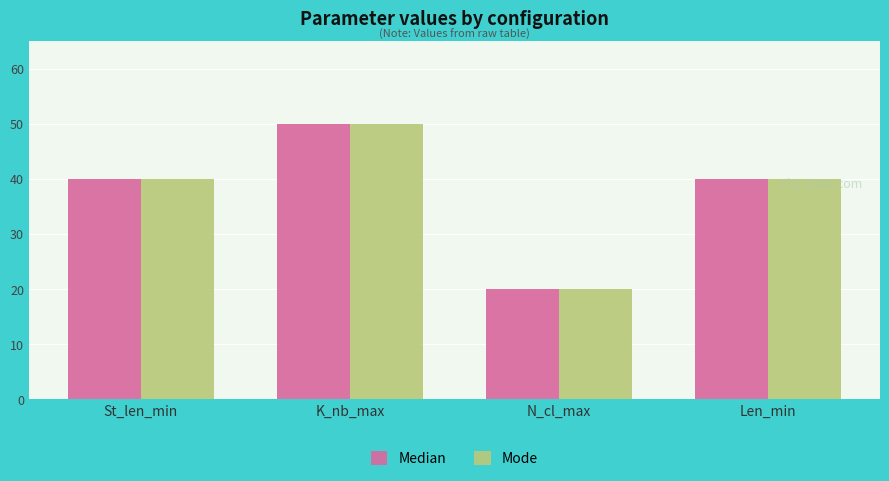

Which category has the lowest value in the Median series?

N_cl_max